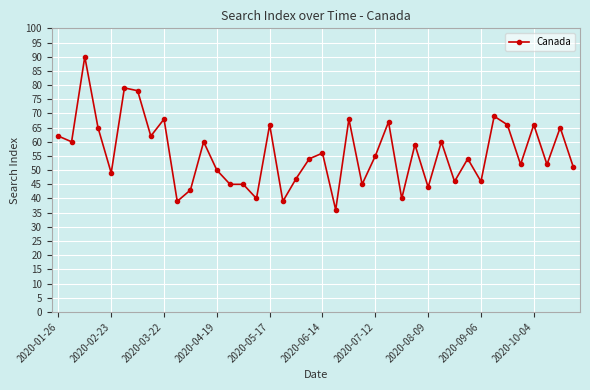

How many lines are shown in the chart?

1